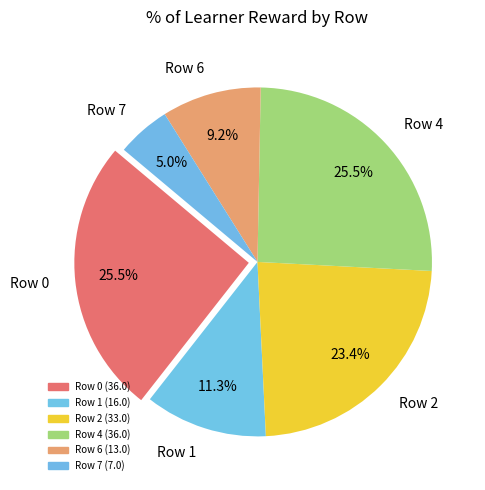

What percentage is NOT represented by Row 4?

74.5%